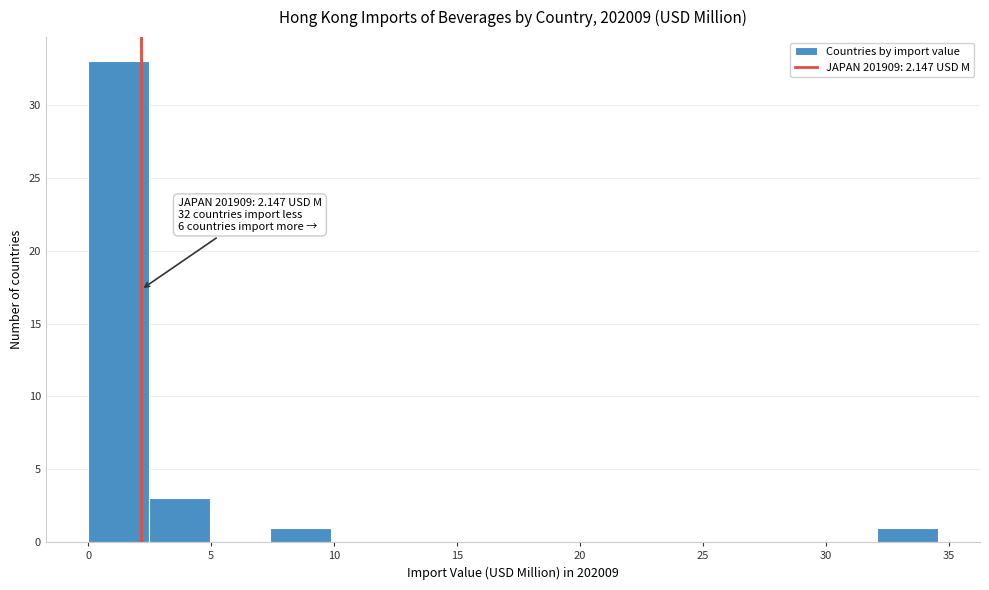

Over which range of the x-axis is the bar tallest?

0.0 to 2.5